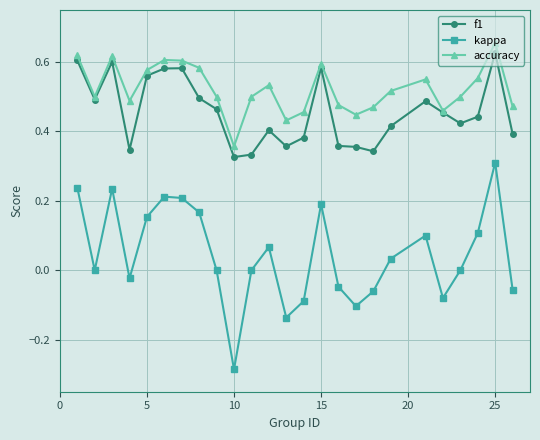

In kappa, how many points are lower than both neighbors (excluding endpoints)?

6